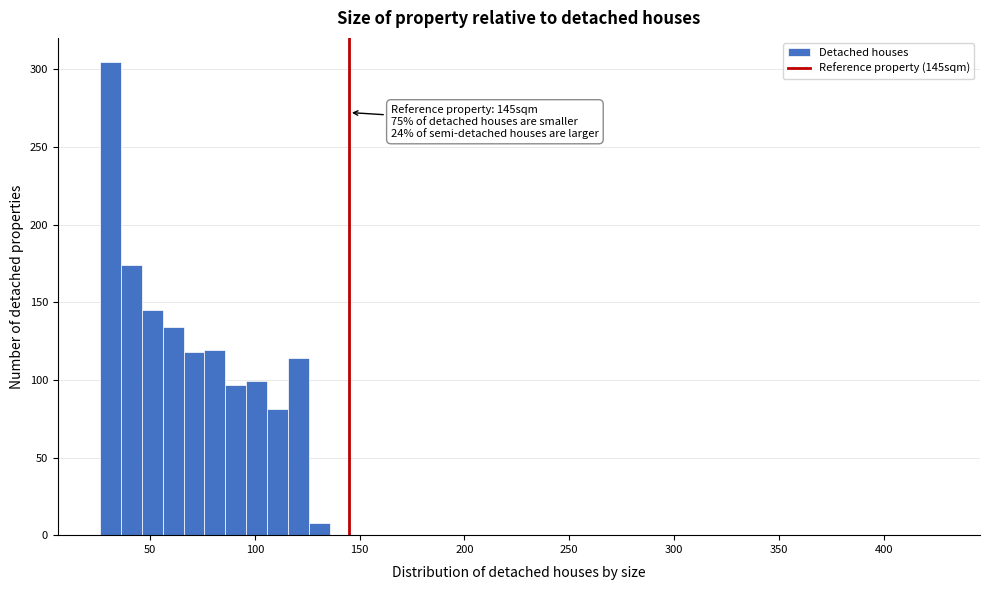

Around what value on the x-axis is the tallest bar? Give the approximate position of its centre, as read against the axis.

30